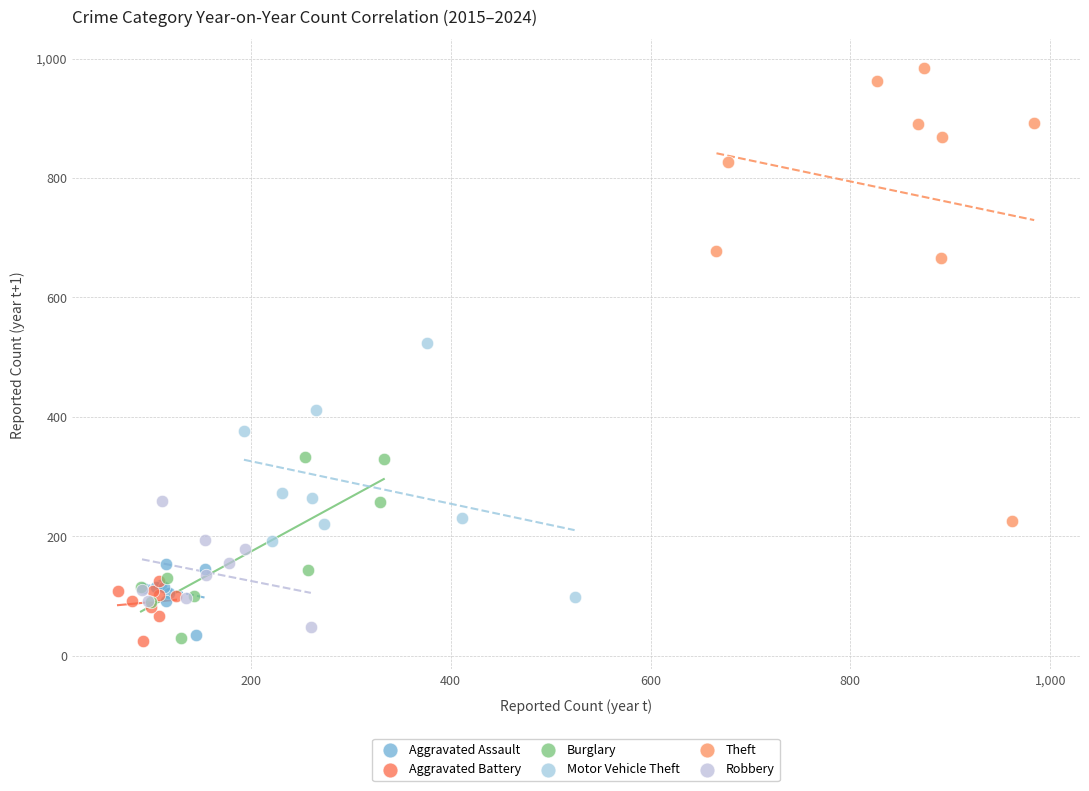

Which series reaches the maximum Y coordinate?

Theft